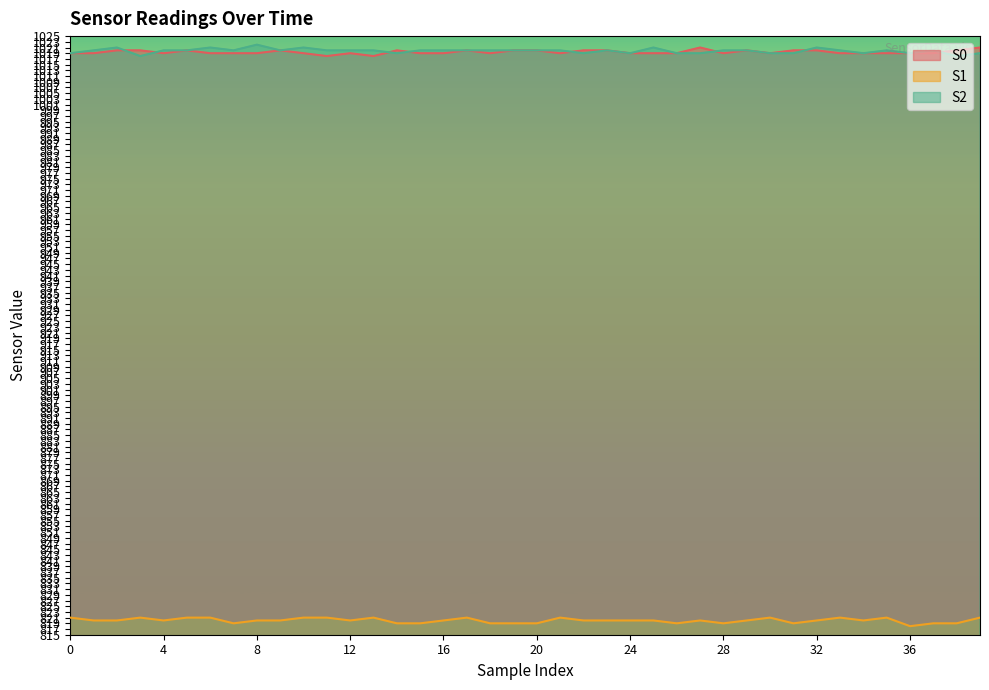

The S0 series shows 1671 at 38. True or false?

False